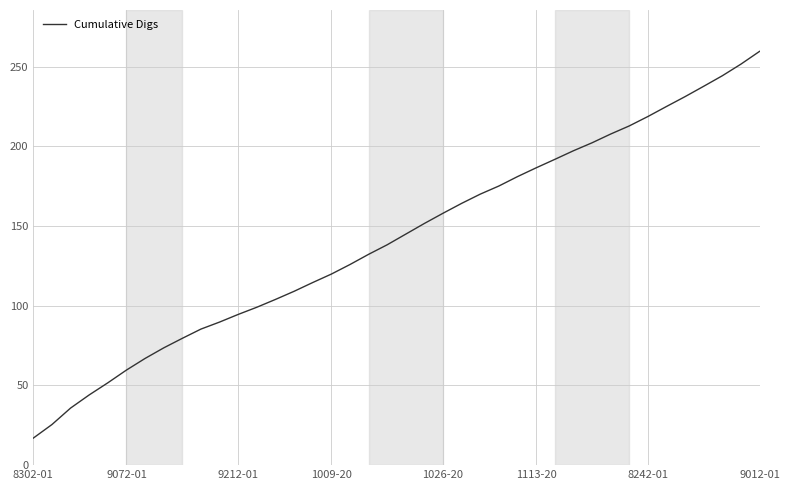

What is the difference between the maximum and minimum values?

242.7